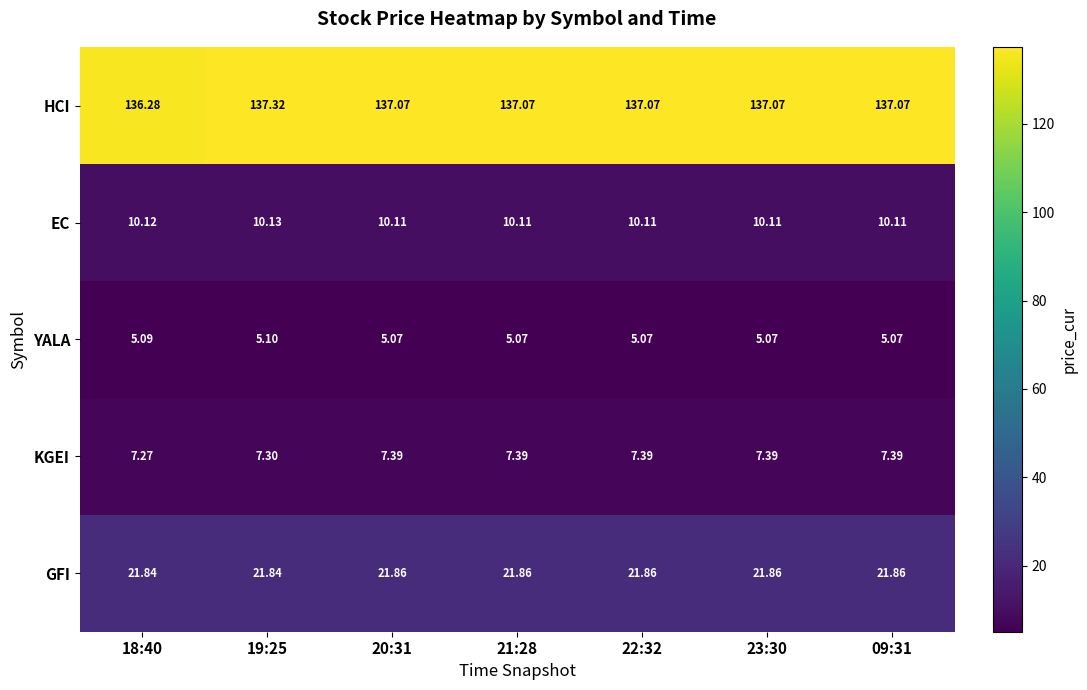

List the series in order of their peak value, lowest first.

YALA, KGEI, EC, GFI, HCI